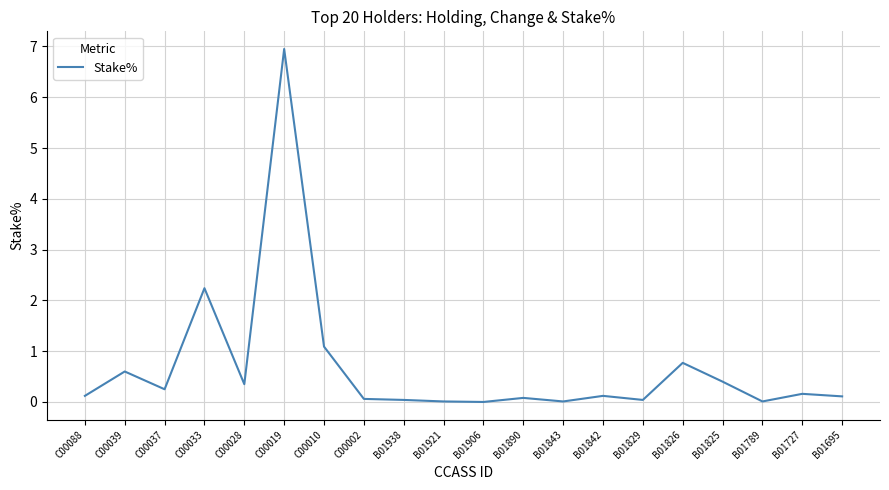

What position from the left is C00002?

8